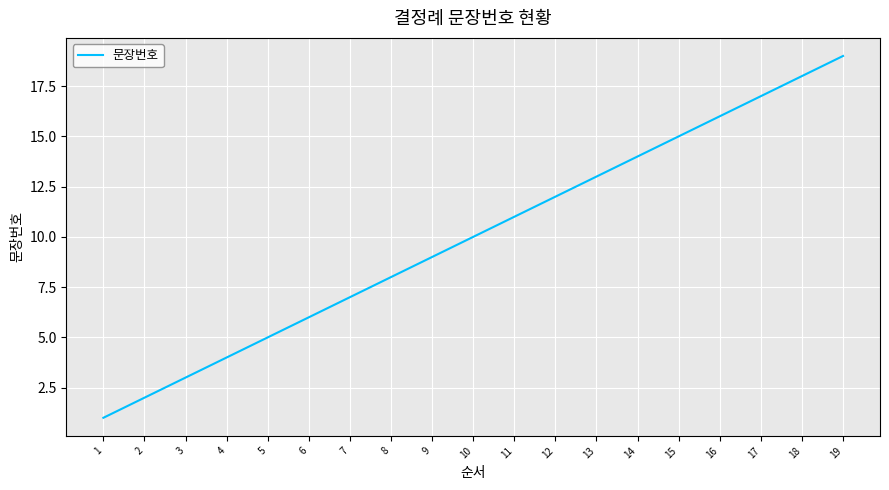

Reading left to right, list all the values displayed in this chart.

1	2	3	4	5	6	7	8	9	10	11	12	13	14	15	16	17	18	19